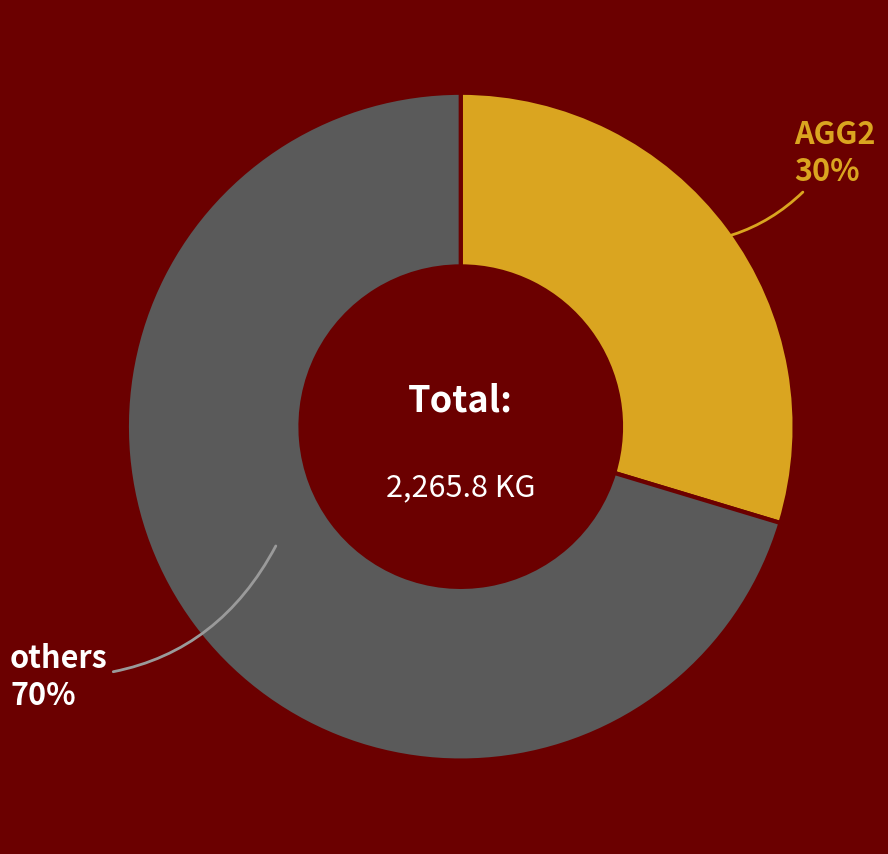

Count the number of slices in the pie.

2